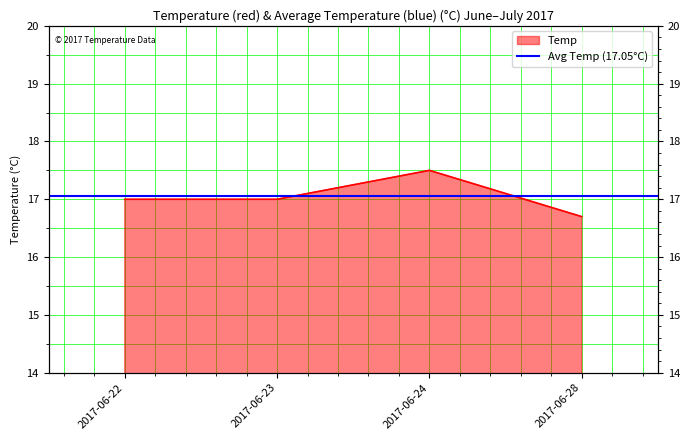

Between 2017-06-24 and 2017-06-28, which is larger?

2017-06-24